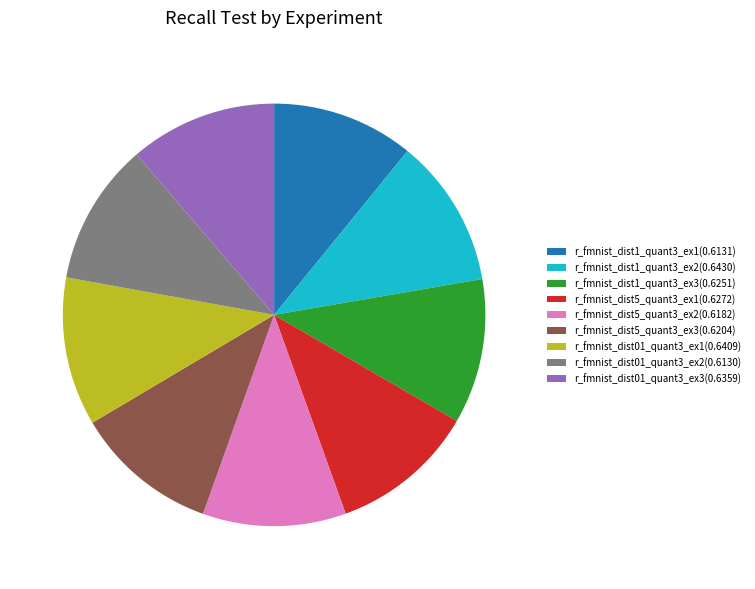

The r_fmnist_dist01_quant3_ex3(0.6359) slice represents 24% of the pie. True or false?

False